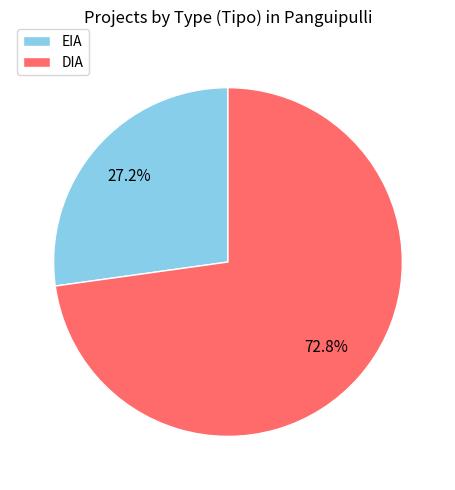

To the nearest percent, what percentage of the pie is DIA?

73%